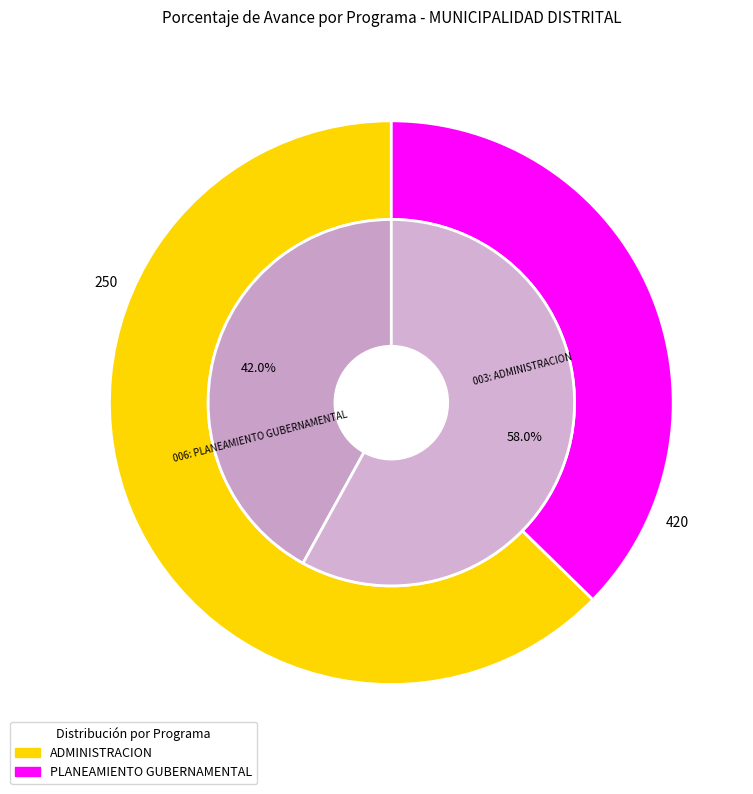

How many slices are in this pie chart?

2